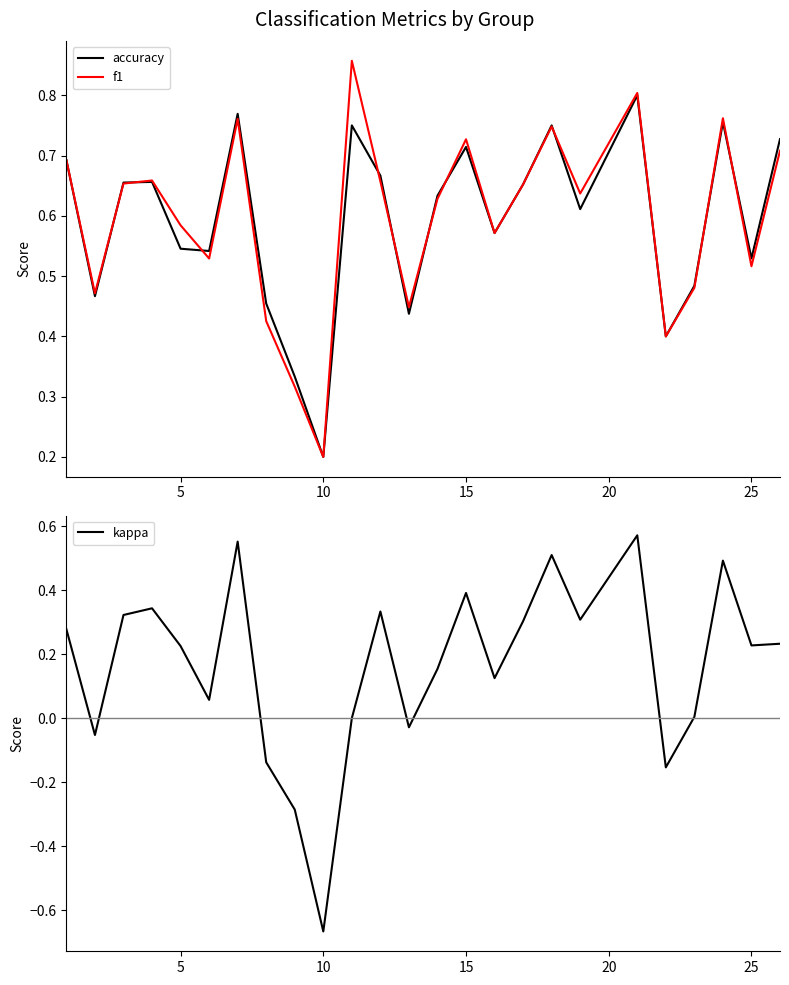

How many positive values does the kappa series have?

18